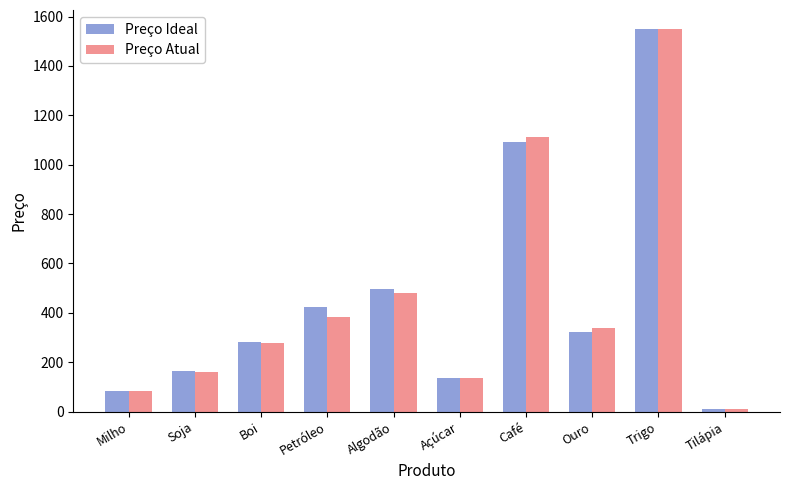

How many series are shown in this chart?

2